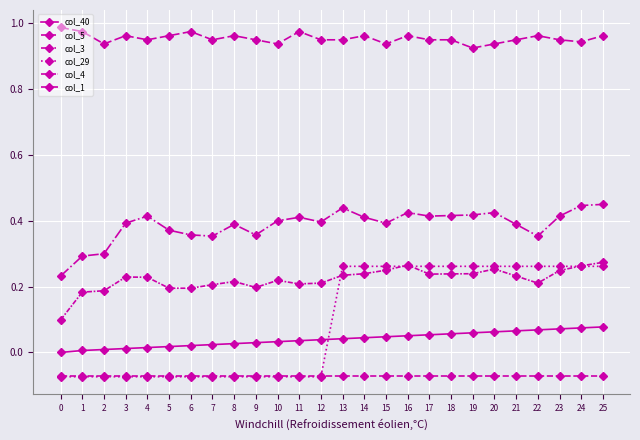

What is the total value across all series at 15?

1.8